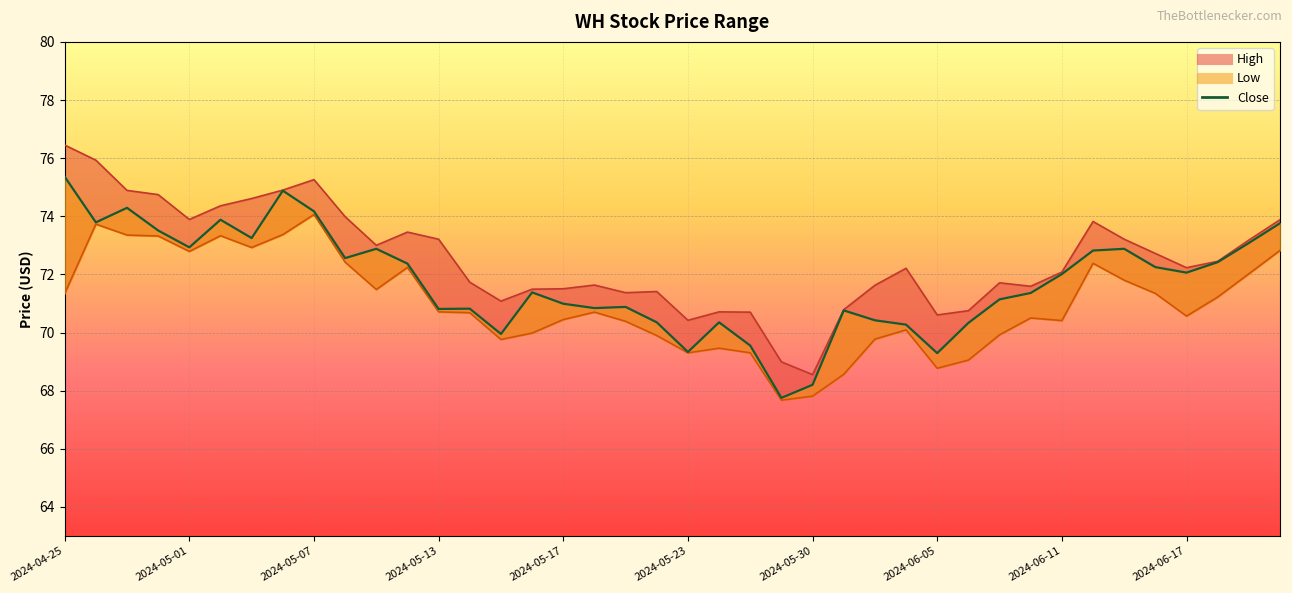

What is the smallest value displayed?

67.7